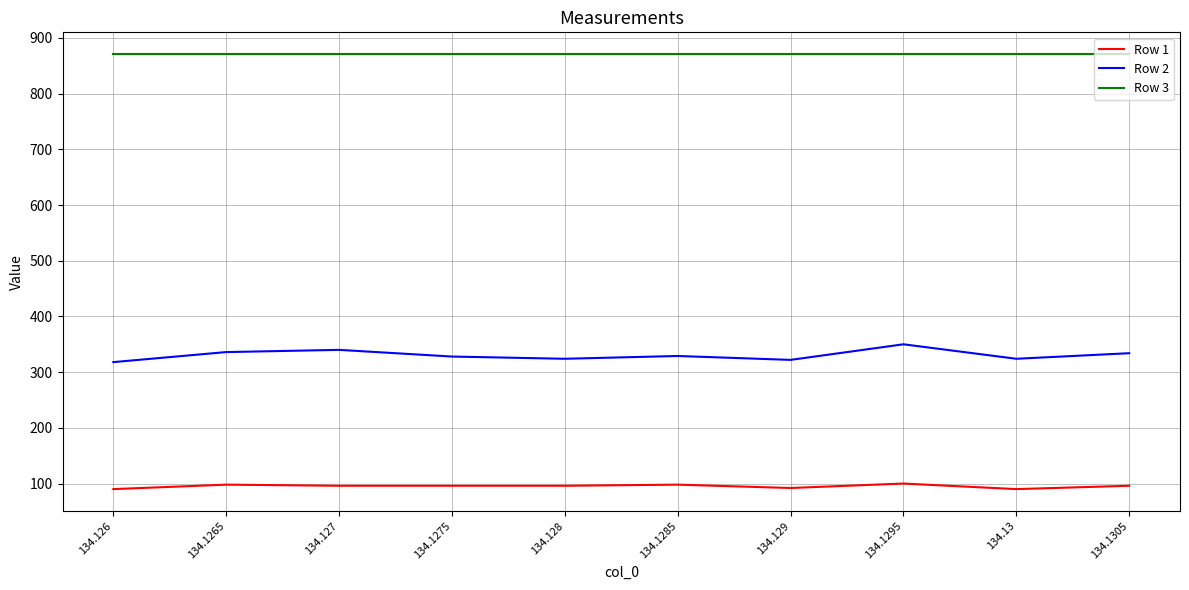

What is the difference between the highest and lowest values at 134.126?

781.0